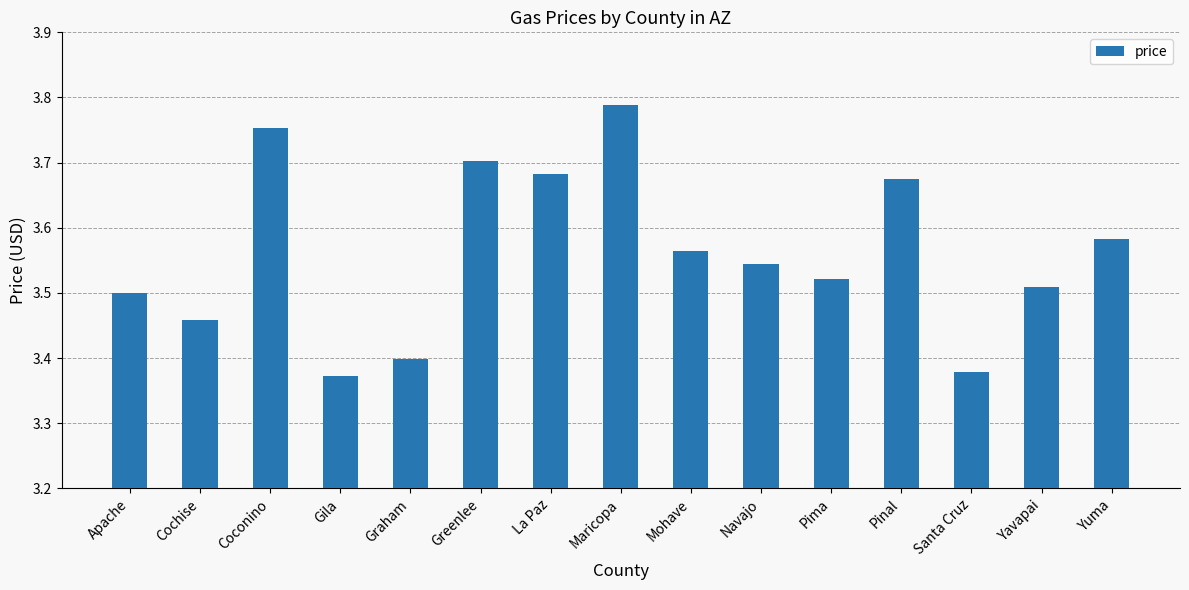

At which label is the value closest to 3?

Gila